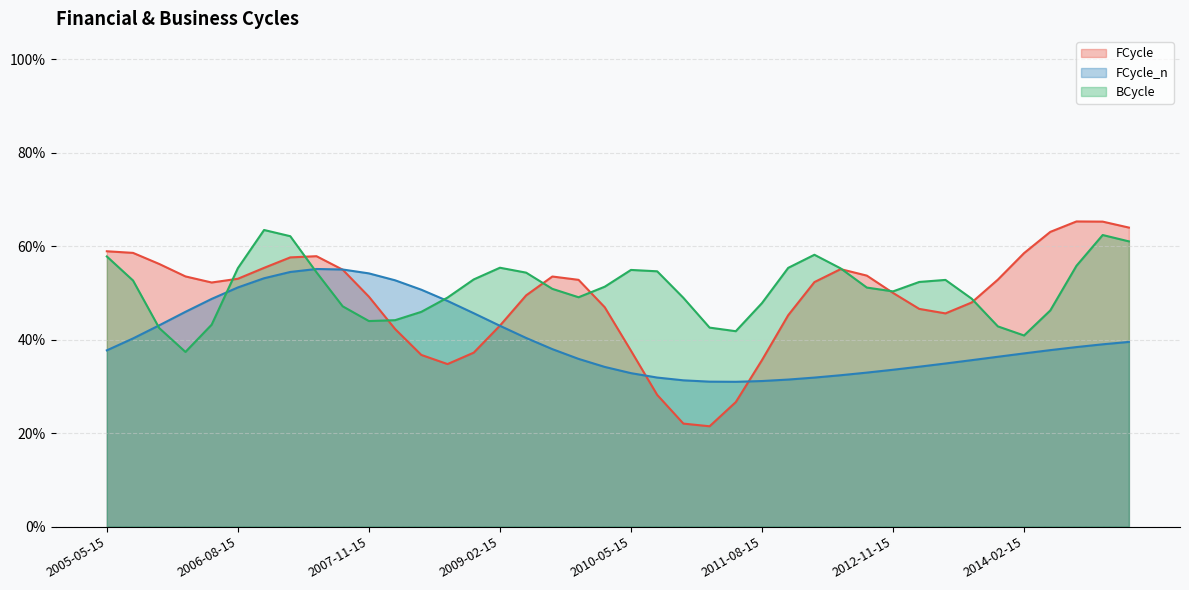

Which series ends up on top after the final intersection of FCycle_n and BCycle?

BCycle